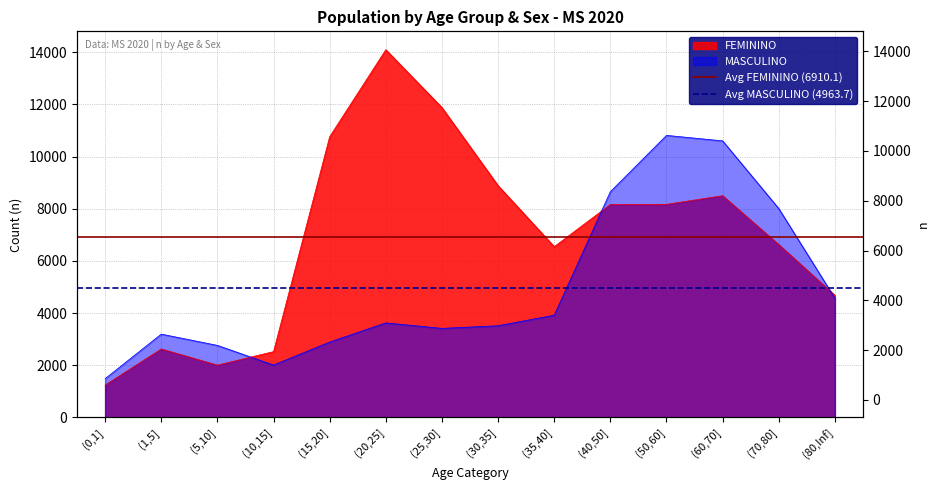

Is the value of Avg FEMININO (6910.1) at (0,1] greater than the value of Avg MASCULINO (4963.7) at (1,5]?

Yes